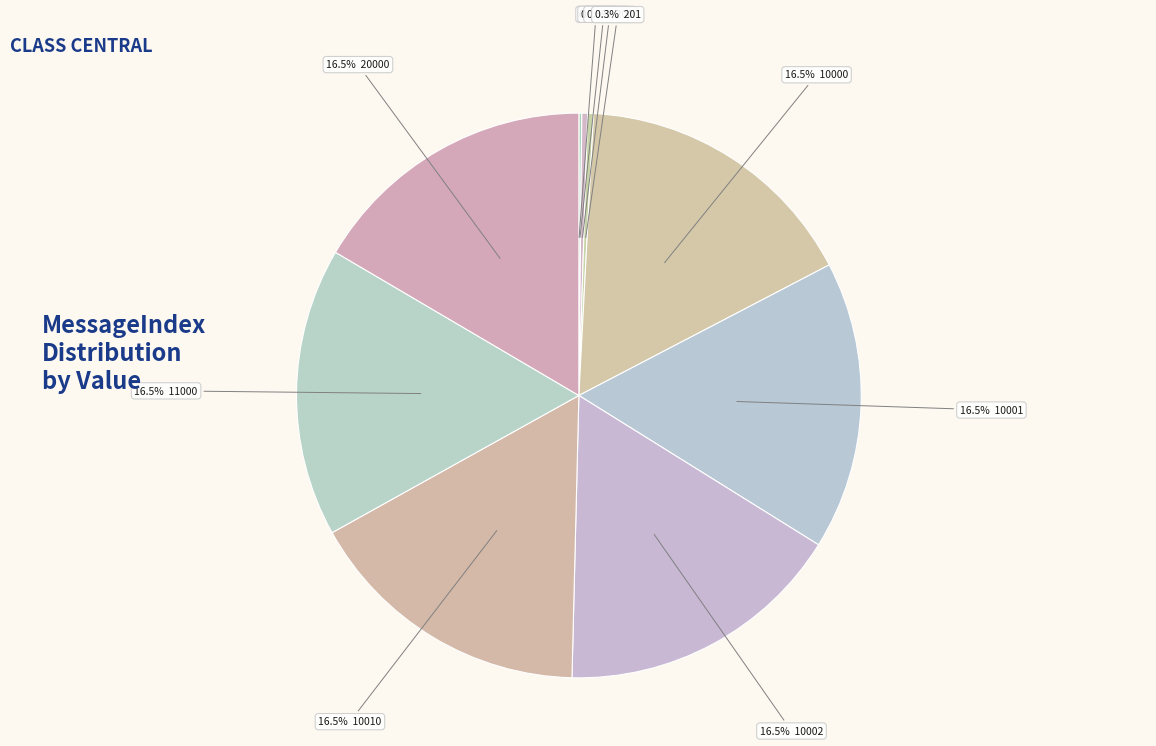

Count the number of slices in the pie.

10